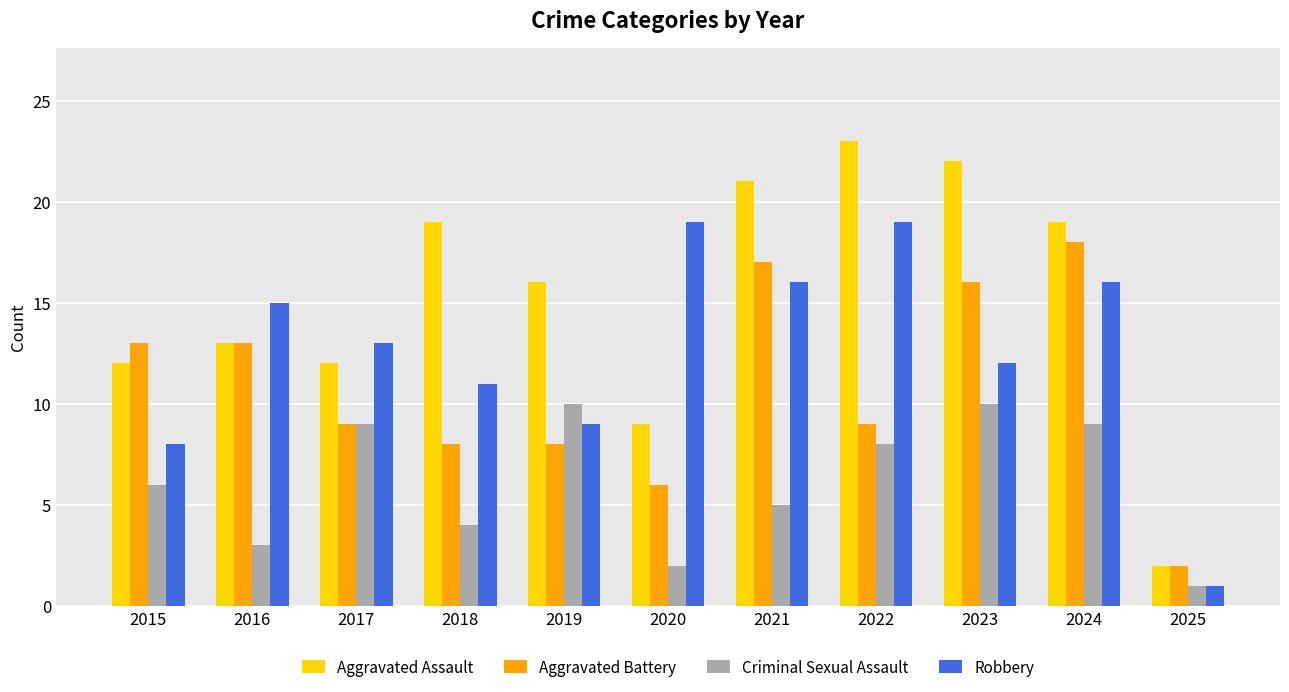

What is the lowest value of the Robbery series?

1